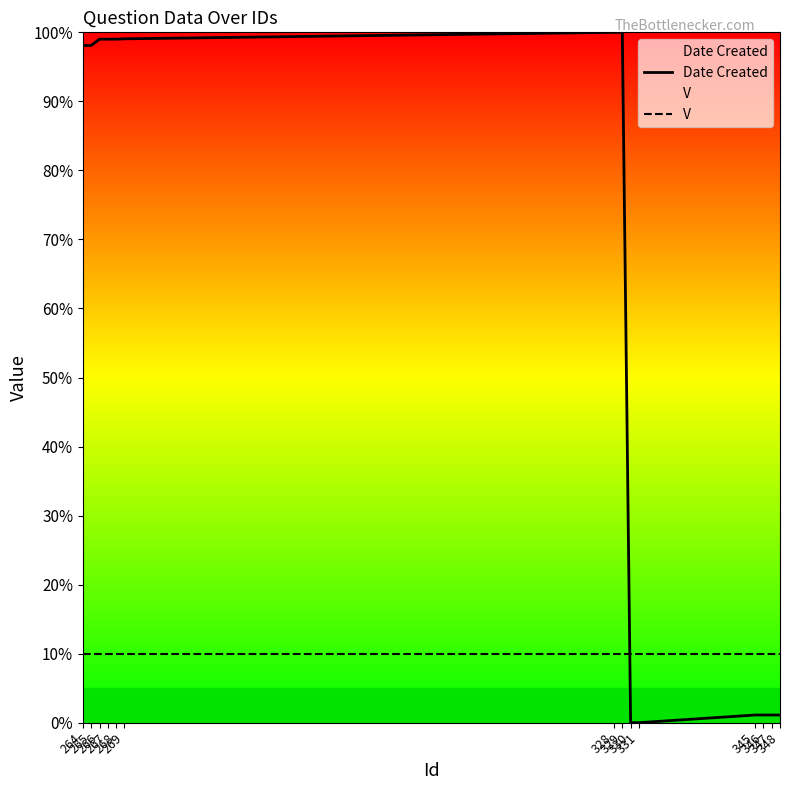

What is the sum of all Date Created values?

796.7